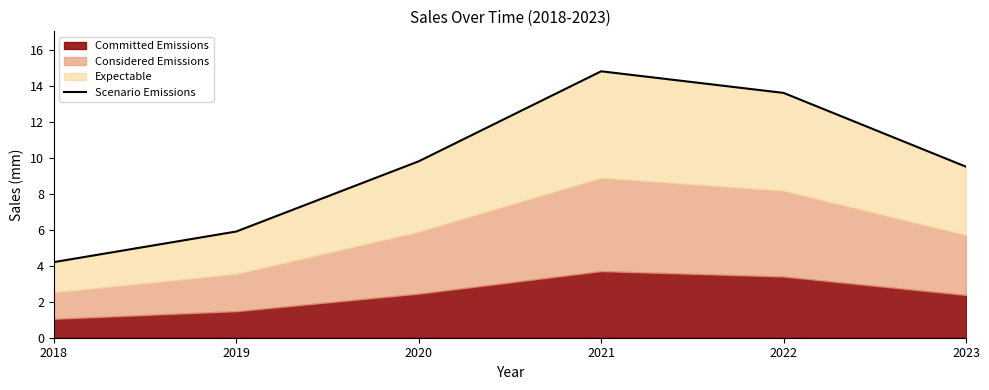

Which has a higher value, 2021 or 2018?

2021